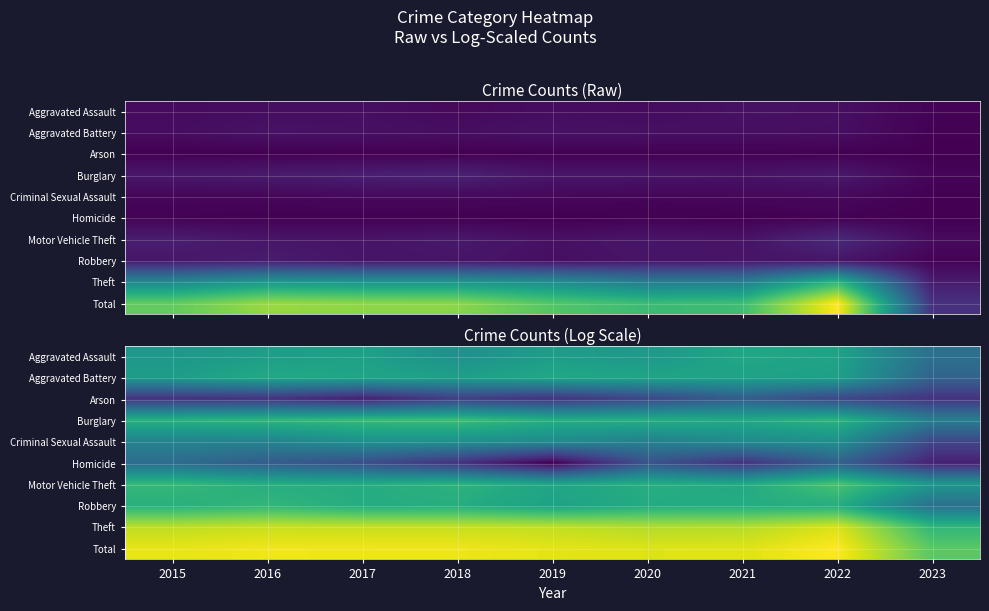

True or false: Total has a value of 7.2 at 2020.

True